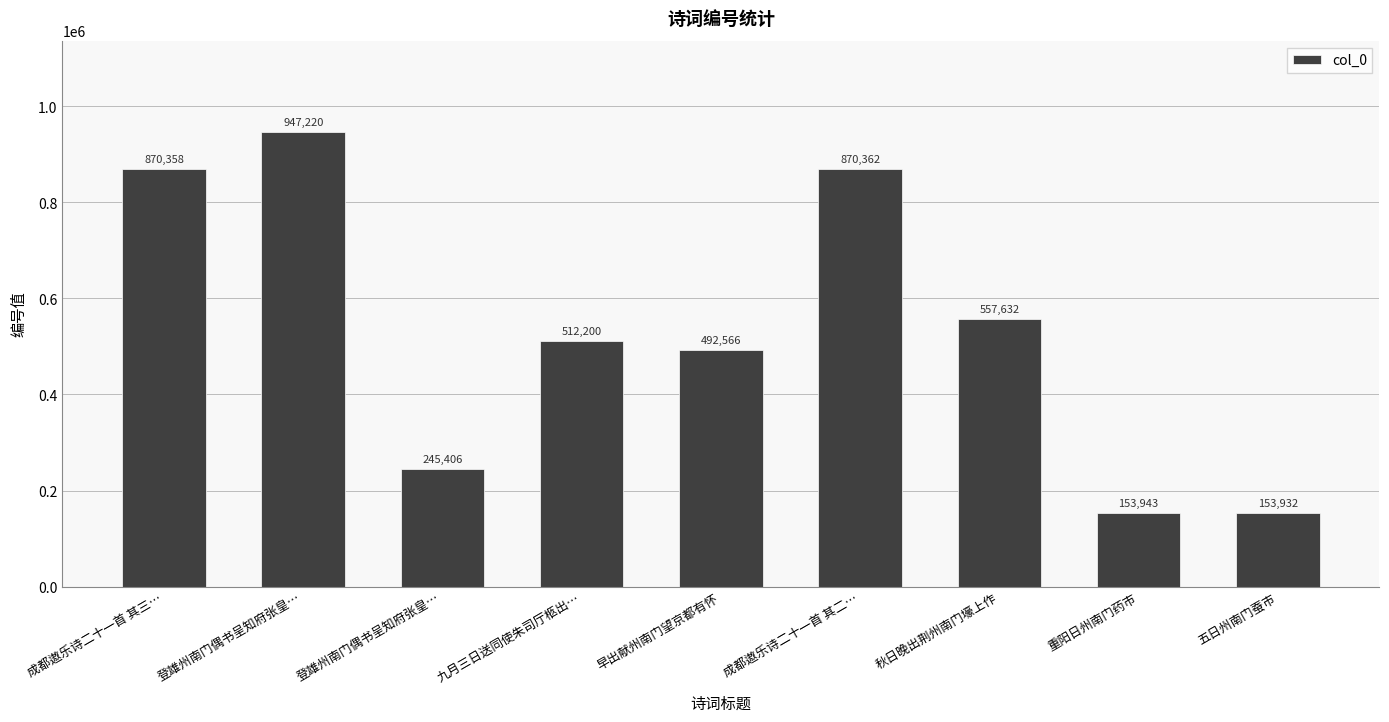

How many series are shown in this chart?

1